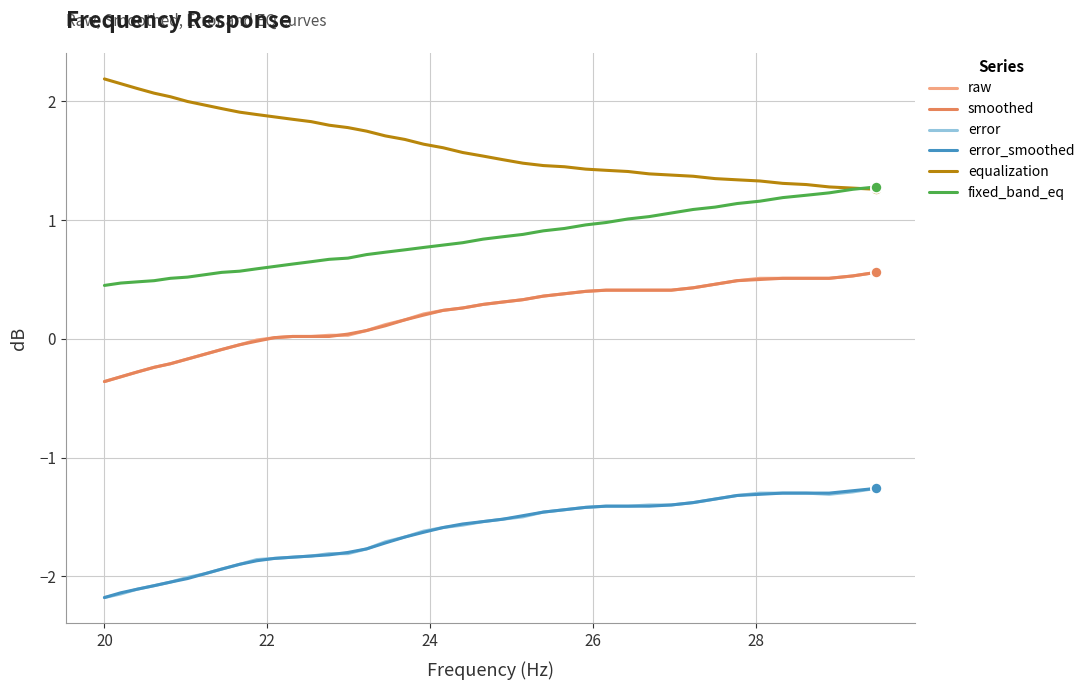

What is the highest value of the raw series?

0.6